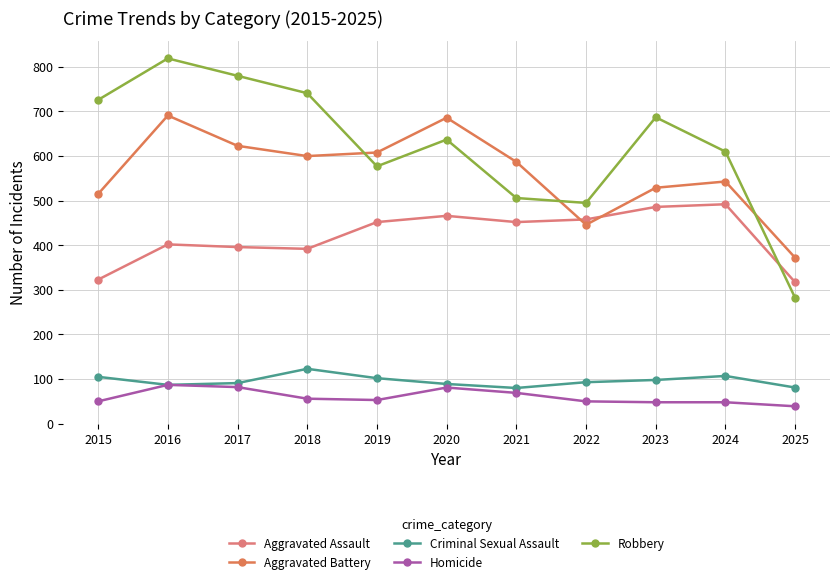

Reading left to right, extract all data points from this chart.

Aggravated Assault: 2015=323	2016=402	2017=396	2018=392	2019=452	2020=466	2021=452	2022=458	2023=486	2024=492	2025=317
Aggravated Battery: 2015=515	2016=691	2017=623	2018=600	2019=608	2020=686	2021=587	2022=446	2023=529	2024=543	2025=372
Criminal Sexual Assault: 2015=105	2016=87	2017=91	2018=123	2019=102	2020=89	2021=80	2022=93	2023=98	2024=107	2025=81
Homicide: 2015=50	2016=87	2017=82	2018=56	2019=53	2020=81	2021=69	2022=50	2023=48	2024=48	2025=39
Robbery: 2015=726	2016=819	2017=780	2018=741	2019=577	2020=637	2021=506	2022=495	2023=687	2024=610	2025=282